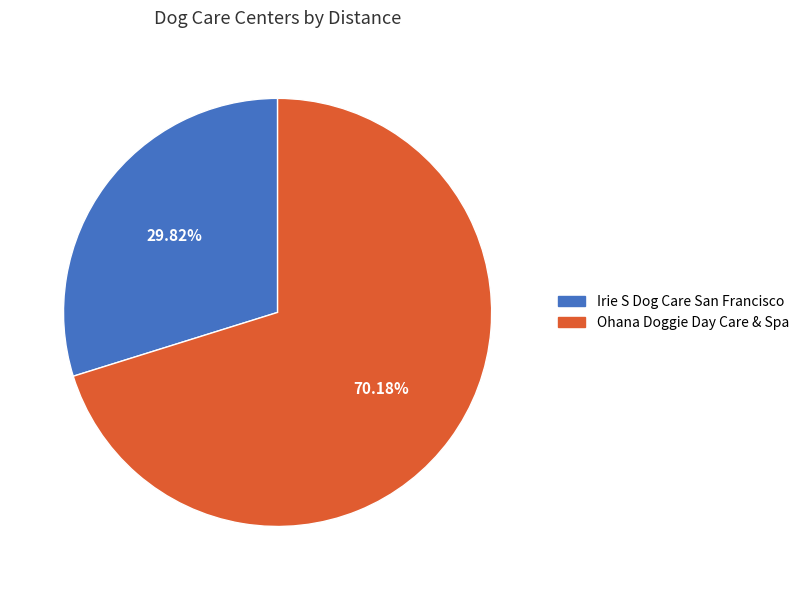

Approximately how many times larger is the value at Ohana Doggie Day Care & Spa compared to Irie S Dog Care San Francisco?

2.4